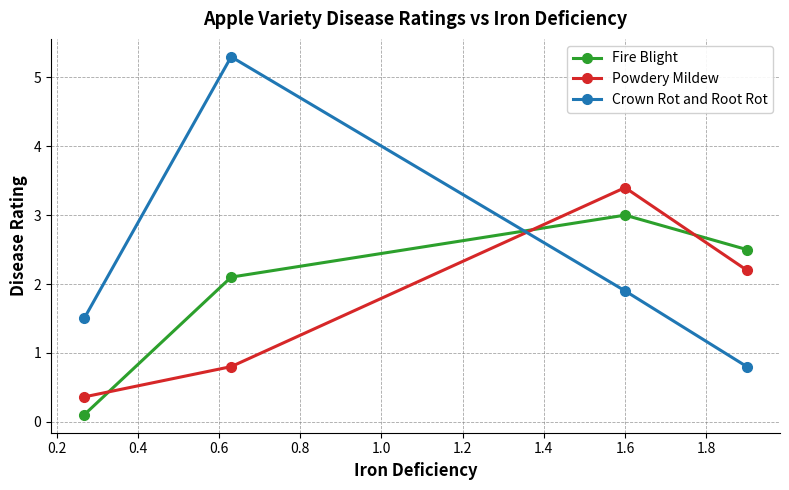

What is the maximum value shown in the chart?

5.3